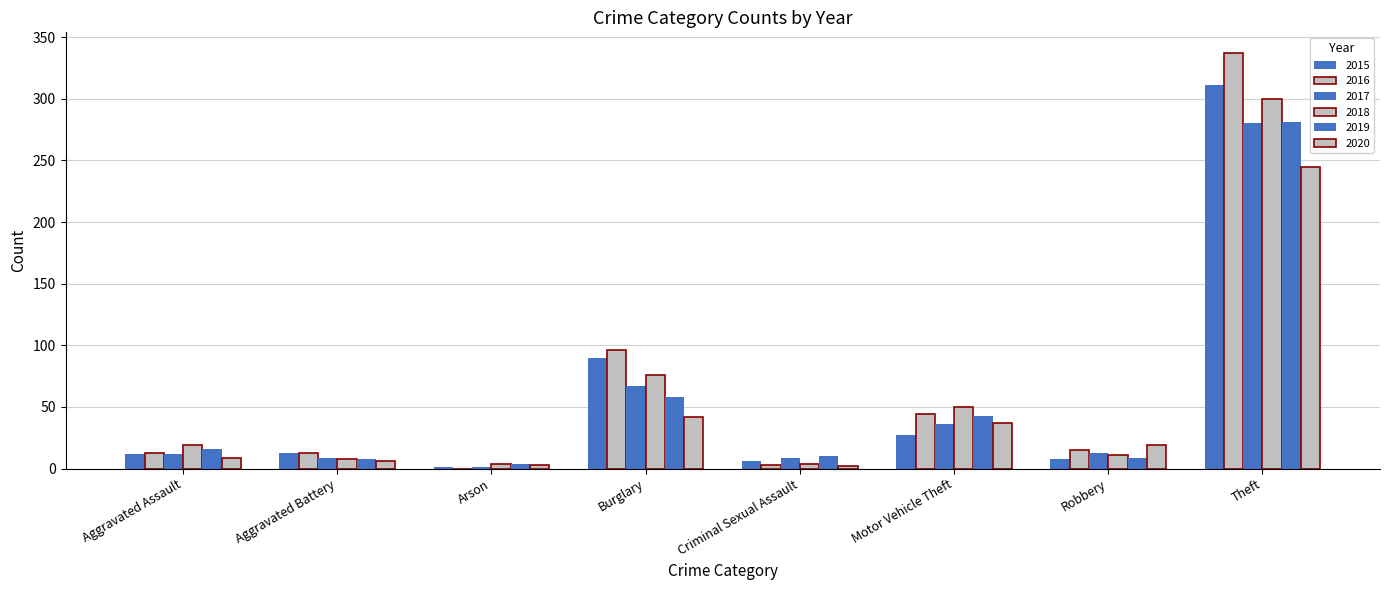

How many groups of bars are there?

8